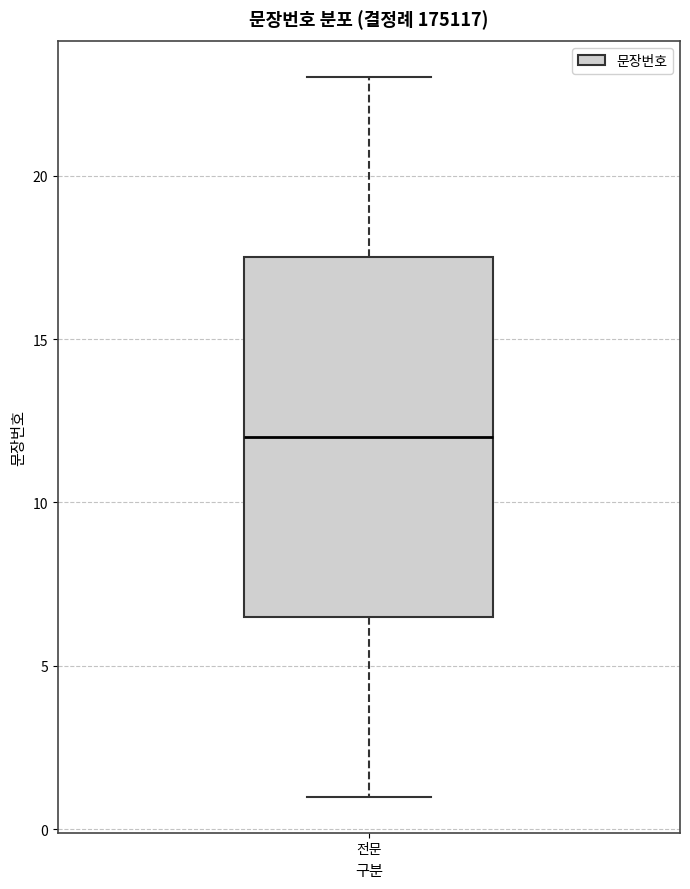

Transcribe this box plot: give where the median line is, the range the box spans, and where the two whiskers end, as read against the y-axis. The values are not printed on the chart, so give them approximately, as read against the axis.

median 12.0, box 6.5 to 17.5, whiskers 1.0 to 23.0